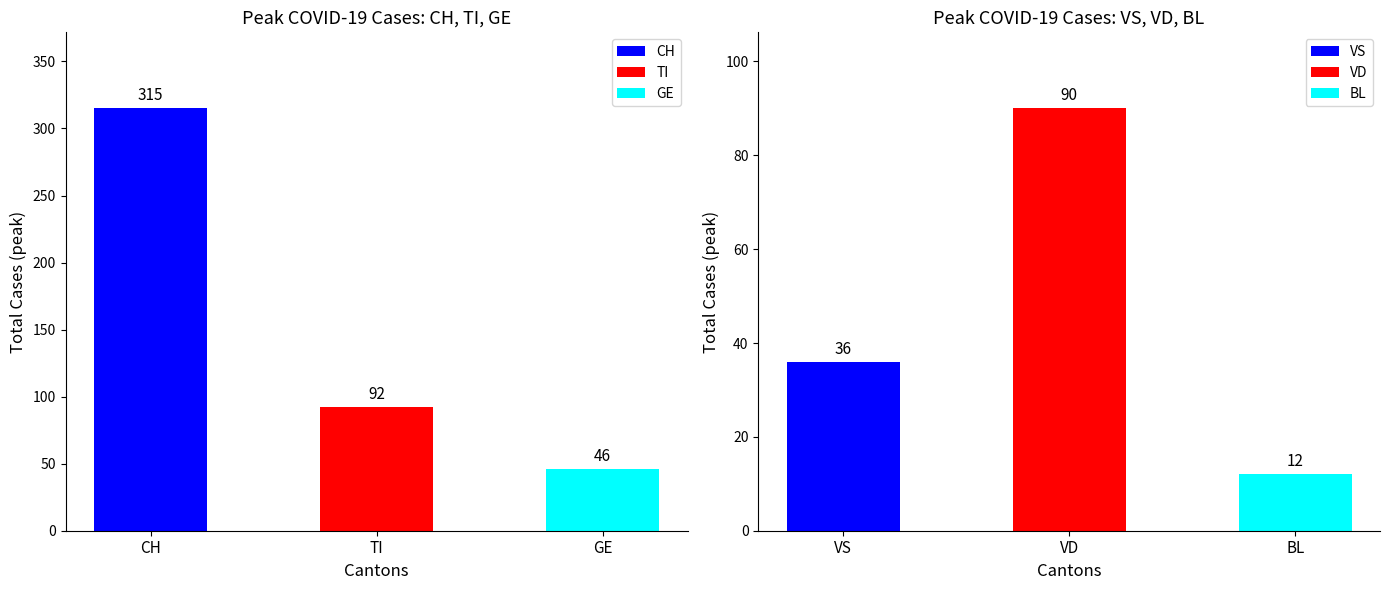

Which series has the largest range (max minus min)?

CH